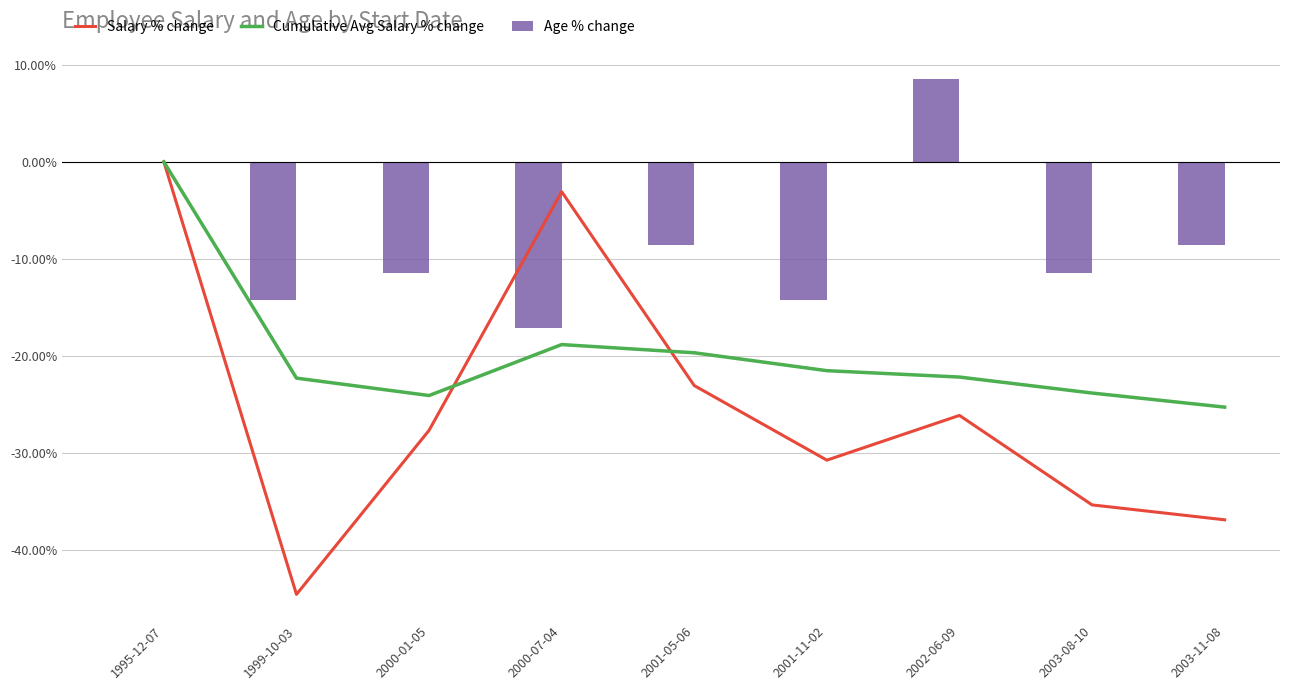

Reading left to right, transcribe all the data shown in this chart.

Salary % change: 0.0	-44.6	-27.7	-3.1	-23.1	-30.8	-26.2	-35.4	-36.9
Cumulative Avg Salary % change: 0.0	-22.3	-24.1	-18.8	-19.7	-21.5	-22.2	-23.8	-25.3
Age % change: 0.0	-14.3	-11.4	-17.1	-8.6	-14.3	8.6	-11.4	-8.6